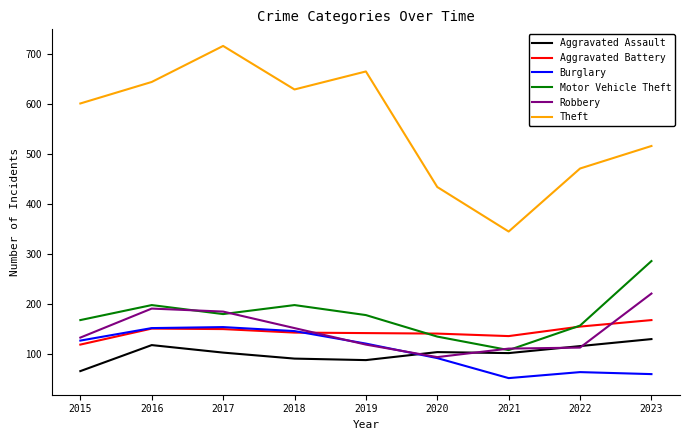

Is the value of Theft at 2015 greater than the value of Burglary at 2022?

Yes